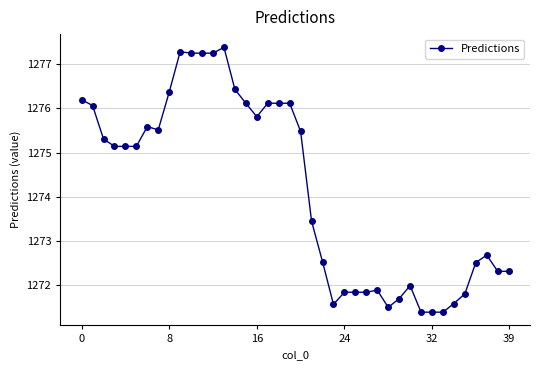

What is the value of the 12th point from the left?

1277.2